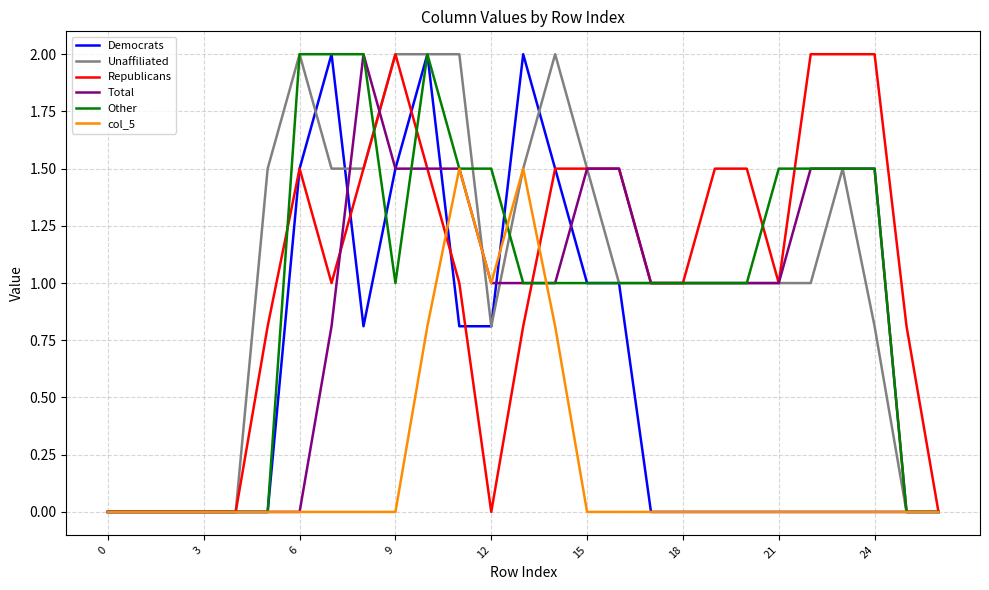

What is the highest value of the Unaffiliated series?

2.0